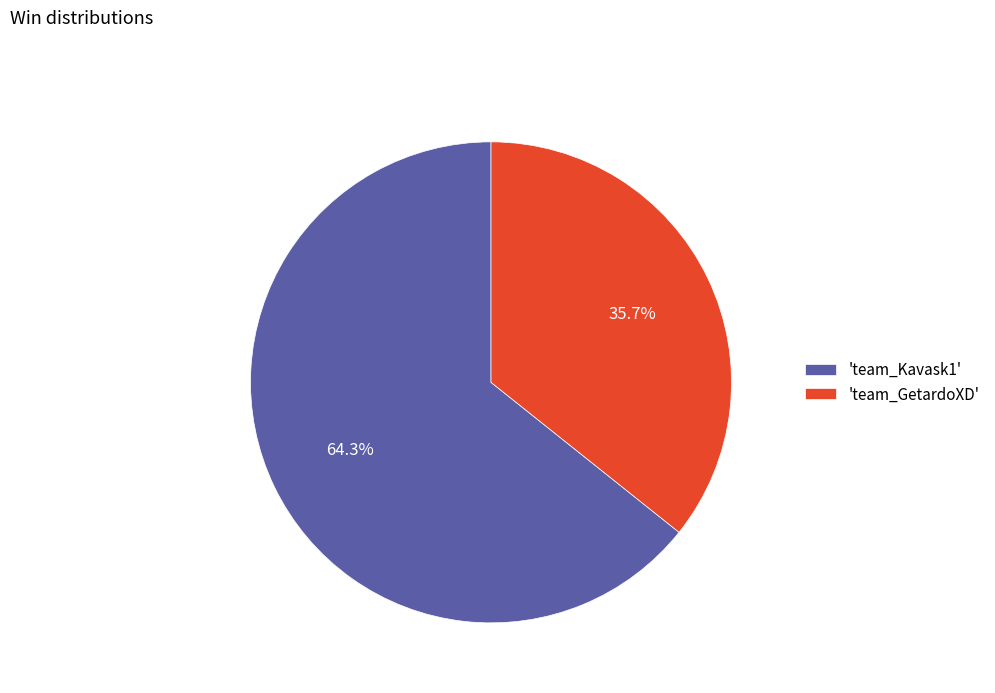

Rank the categories by value from highest to lowest.

'team_Kavask1', 'team_GetardoXD'